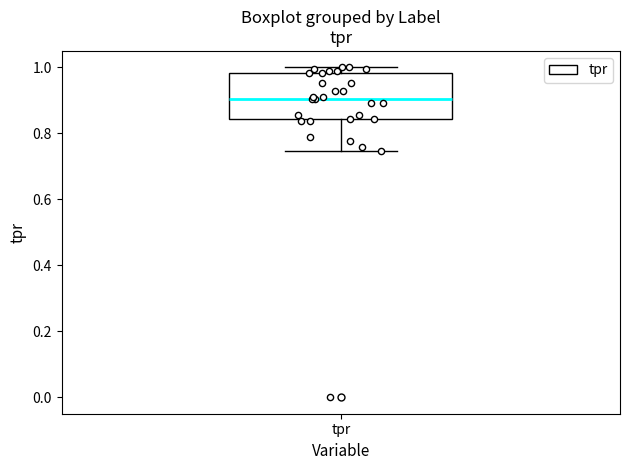

Transcribe this box plot: give where the median line is, the range the box spans, and where the two whiskers end, as read against the y-axis. The values are not printed on the chart, so give them approximately, as read against the axis.

median 0.90, box 0.84 to 0.98, whiskers 0.74 to 1.00